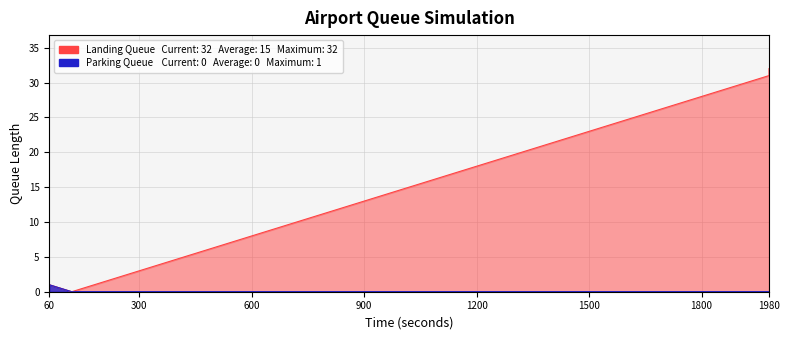

What is the sum of all Landing Queue values?

529